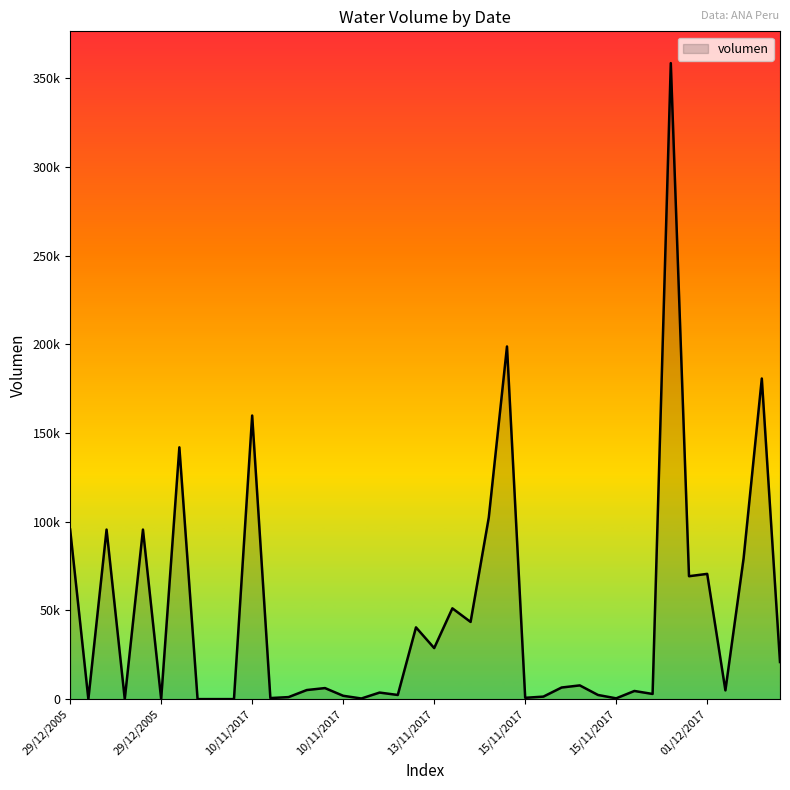

Does the chart have visible grid lines?

No